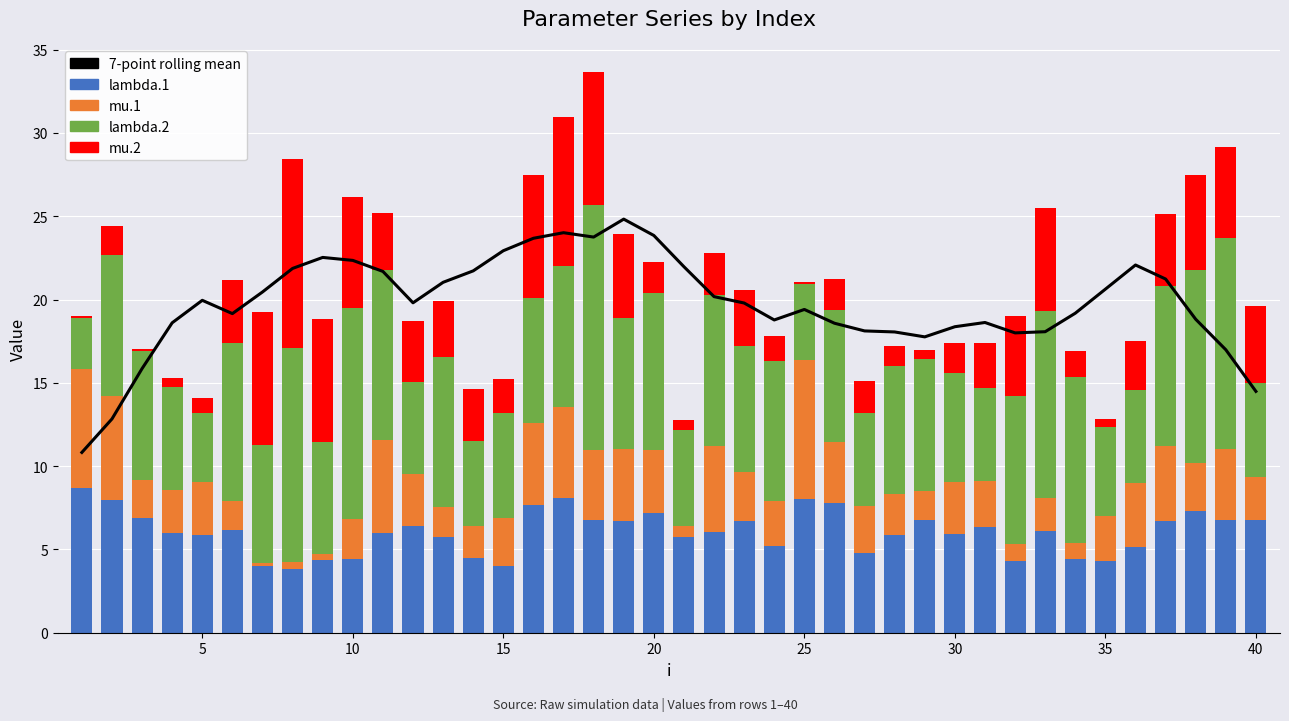

What are all the series names shown in the legend?

7-point rolling mean, lambda.1, mu.1, lambda.2, mu.2